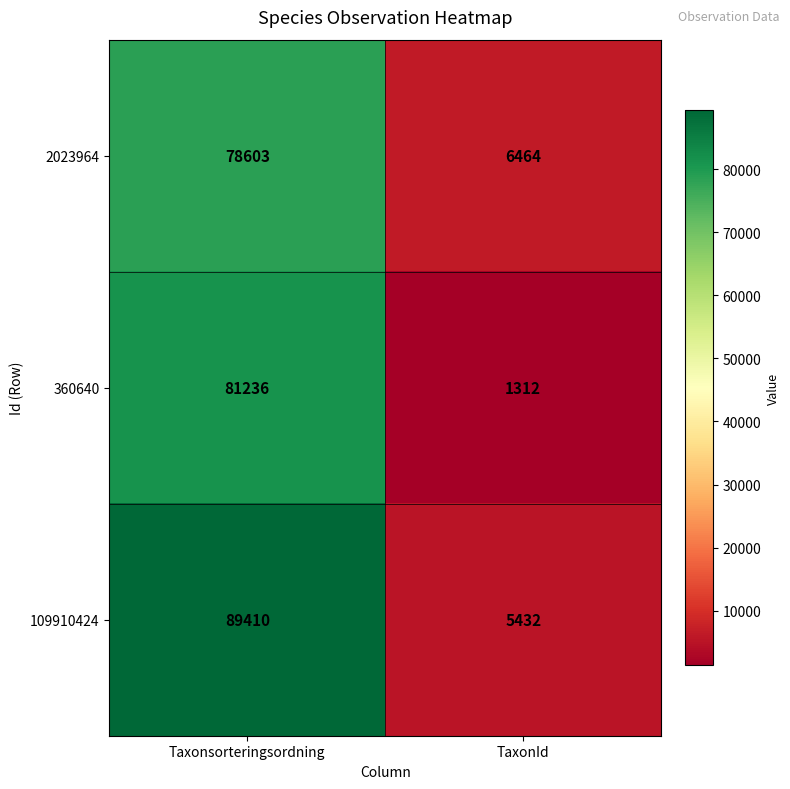

Where is 2023964 nearest to the value 42533?

TaxonId